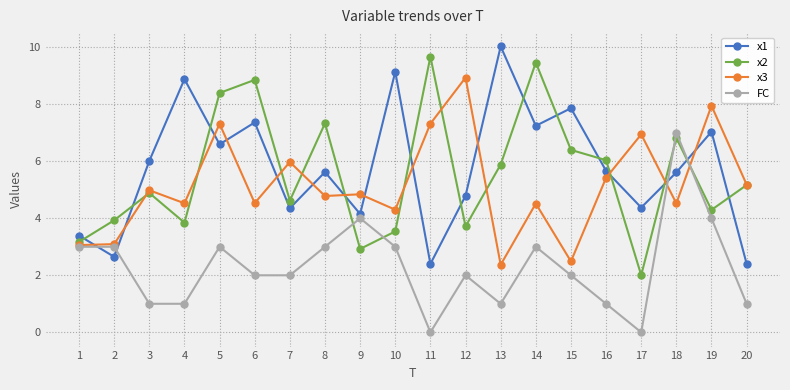

At which label is x3 closest to 5?

3